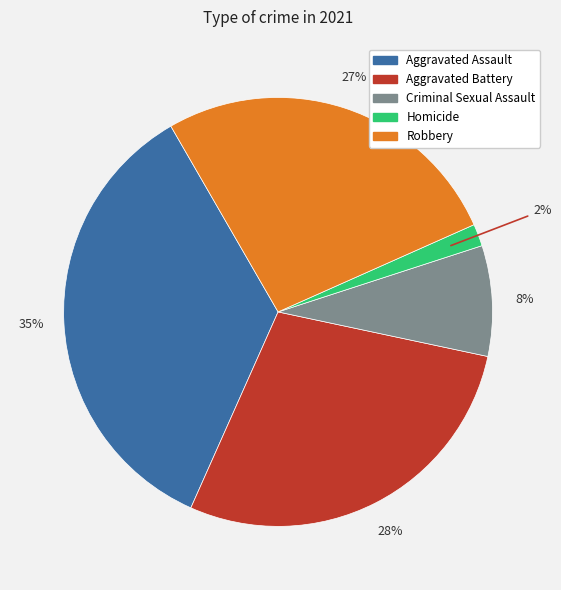

Which slice is the largest?

Aggravated Assault